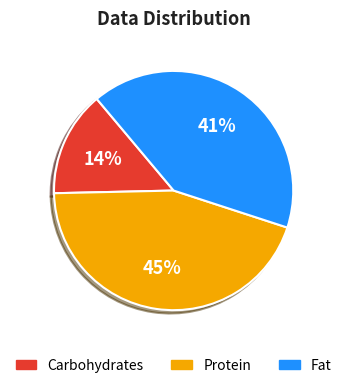

To the nearest percent, what is the average slice percentage?

33%